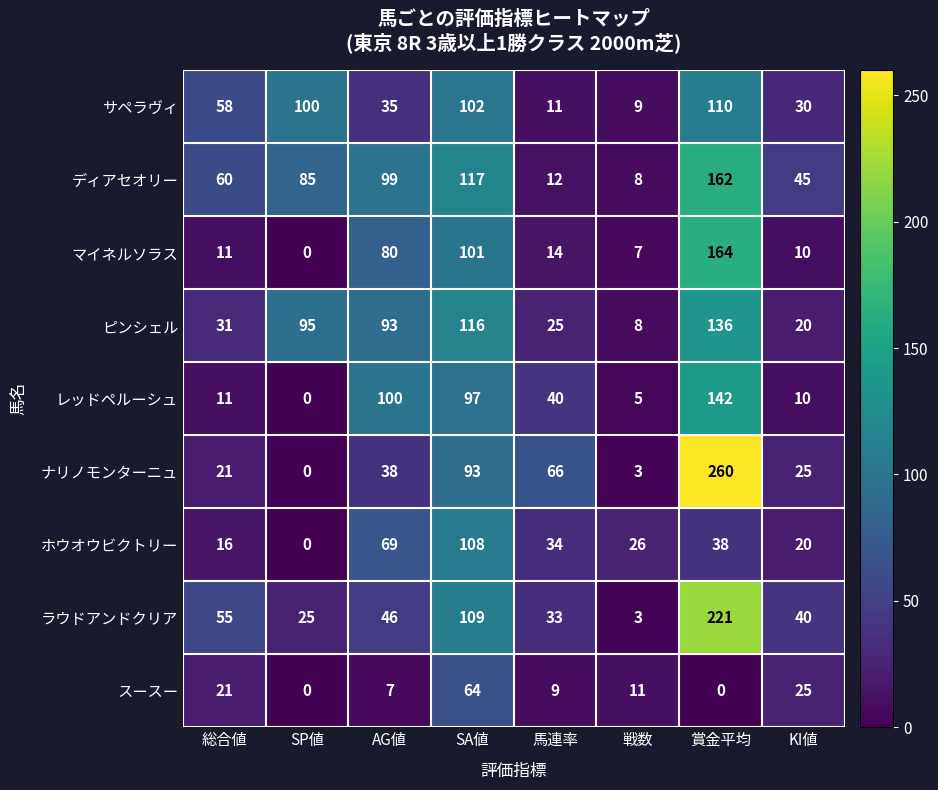

At how many categories does at least one series exceed 64?

5